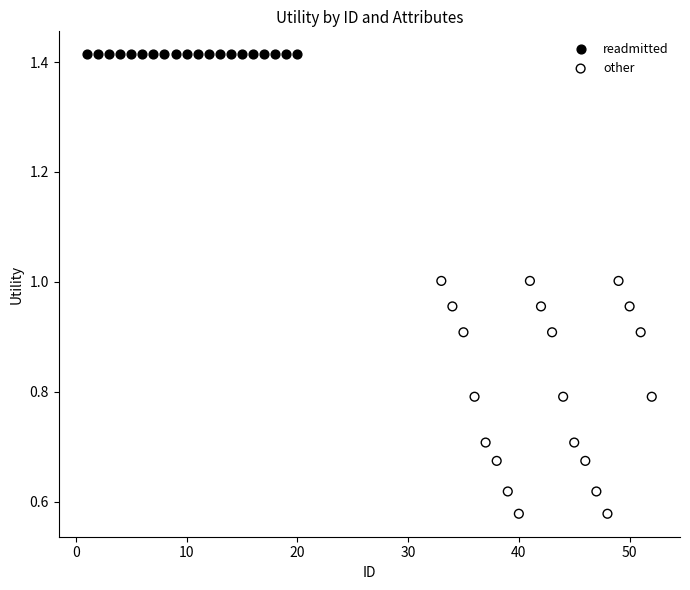

Which series contains the highest Y value?

readmitted